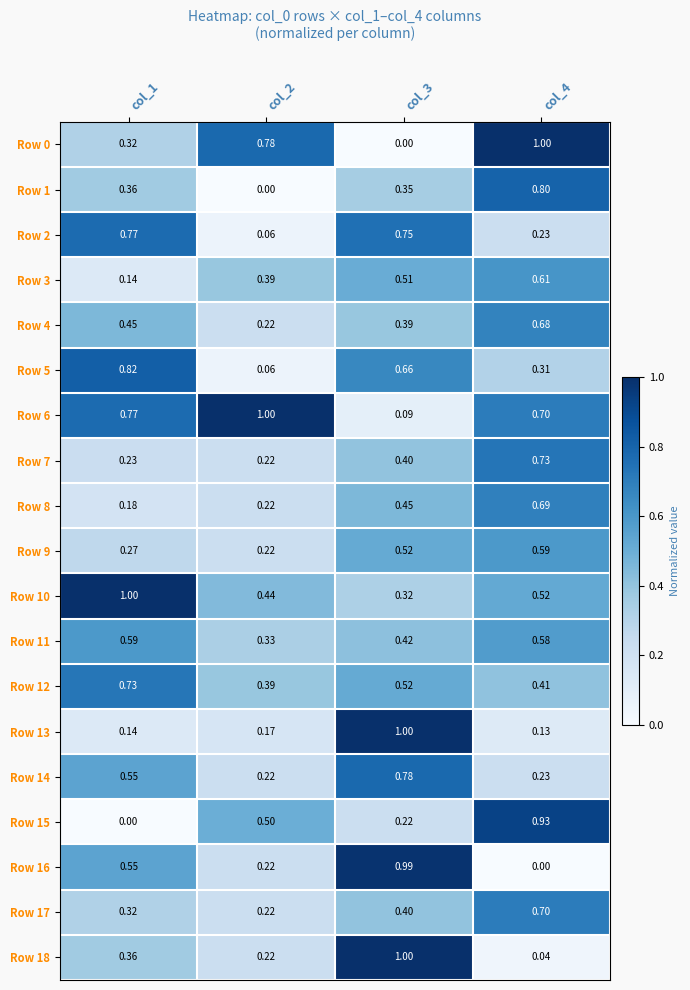

What is the total value across all series at col_4?

9.9